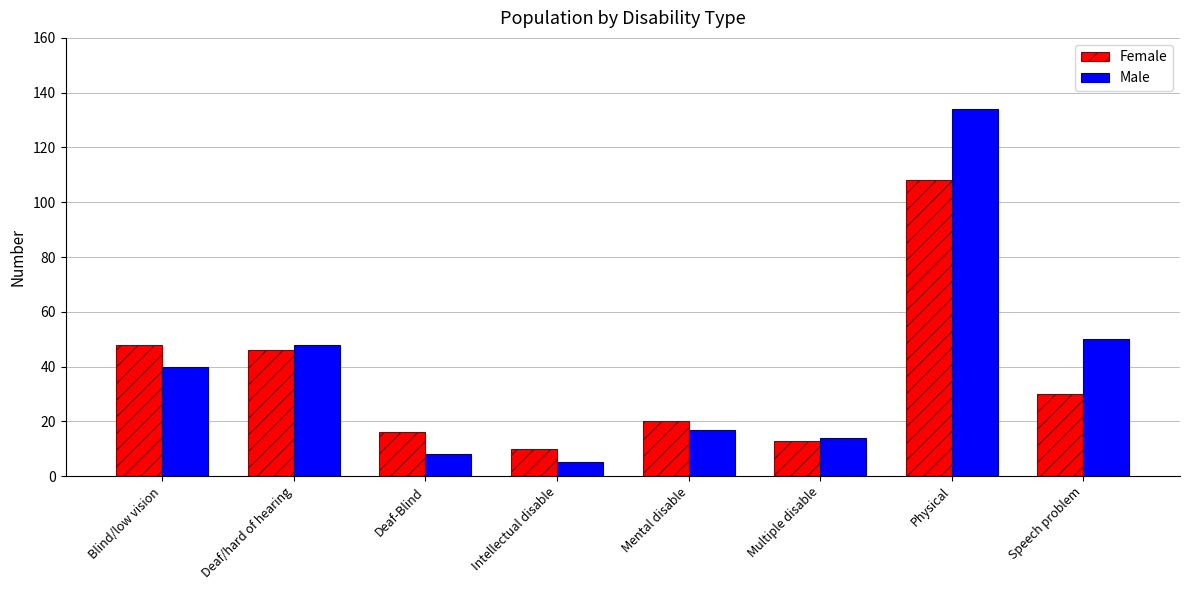

Reading left to right, list all the values displayed in this chart.

Female: Blind/low vision=48	Deaf/hard of hearing=46	Deaf-Blind=16	Intellectual disable=10	Mental disable=20	Multiple disable=13	Physical=108	Speech problem=30
Male: Blind/low vision=40	Deaf/hard of hearing=48	Deaf-Blind=8	Intellectual disable=5	Mental disable=17	Multiple disable=14	Physical=134	Speech problem=50